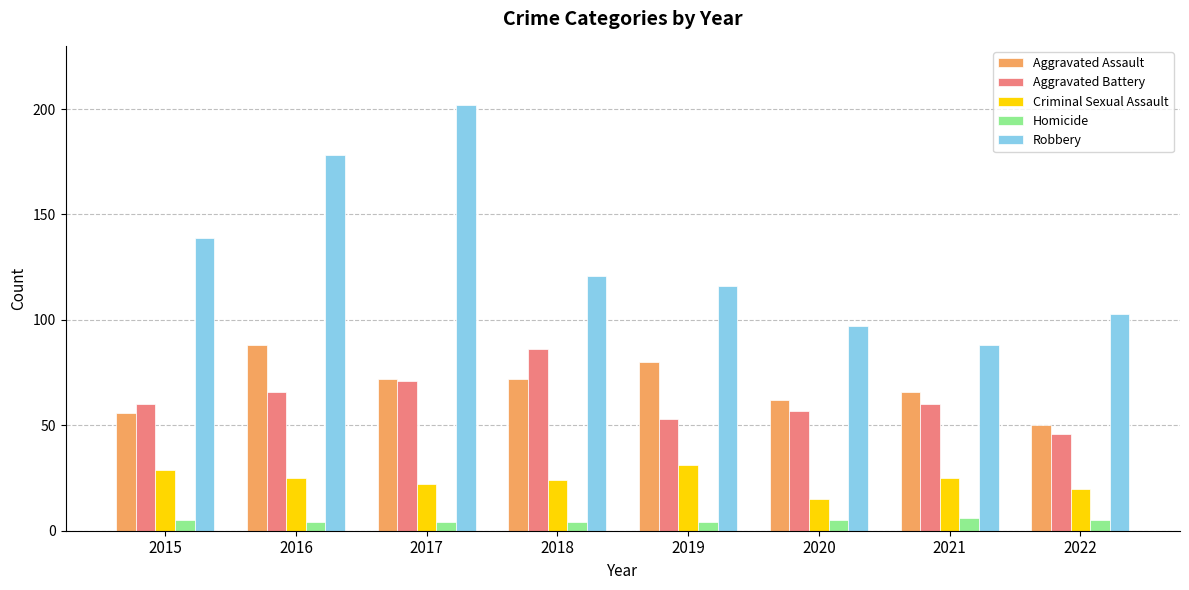

The Criminal Sexual Assault series shows 20 at 2022. True or false?

True